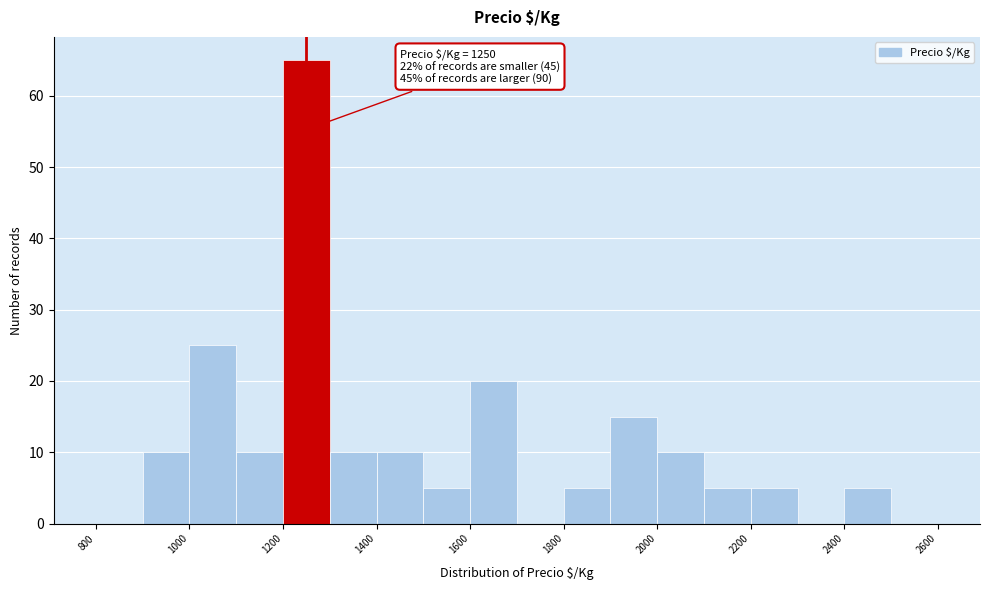

Which range on the x-axis has the tallest bar?

1200 to 1300